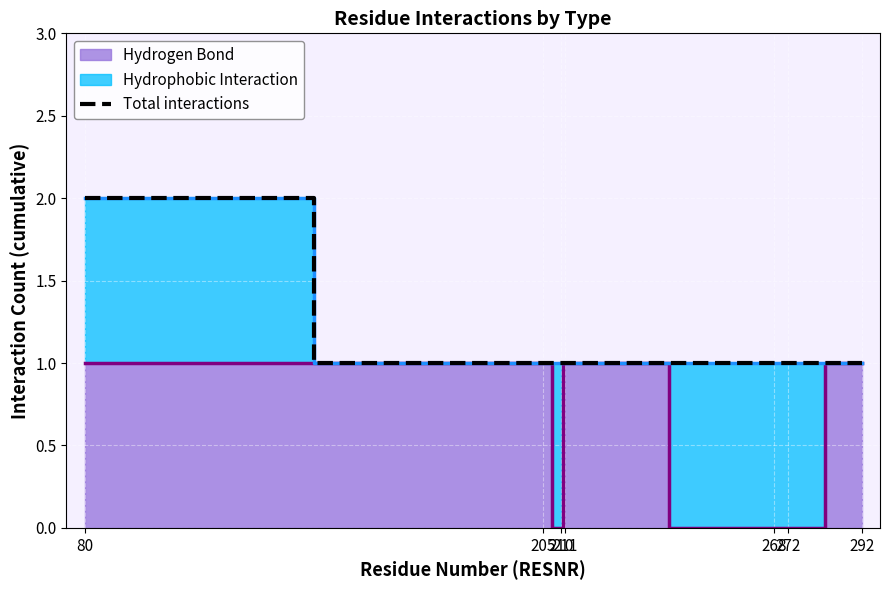

What is the greatest value displayed?

2